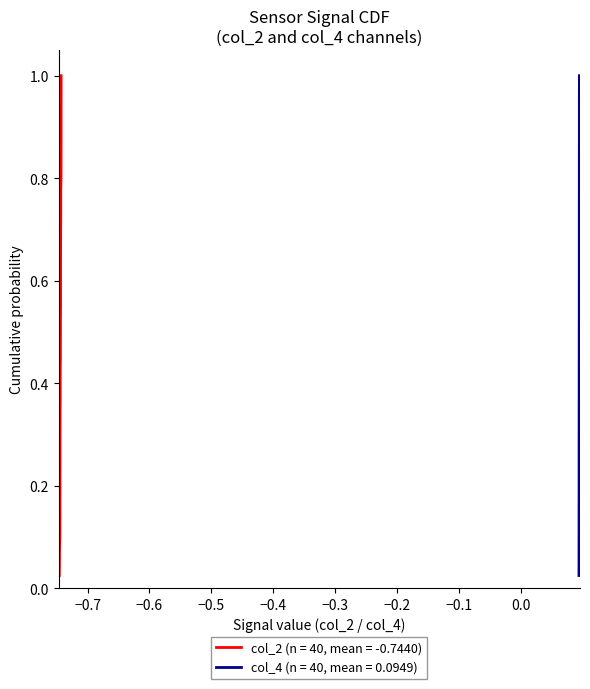

True or false: col_4 and col_2 intersect in this chart.

False